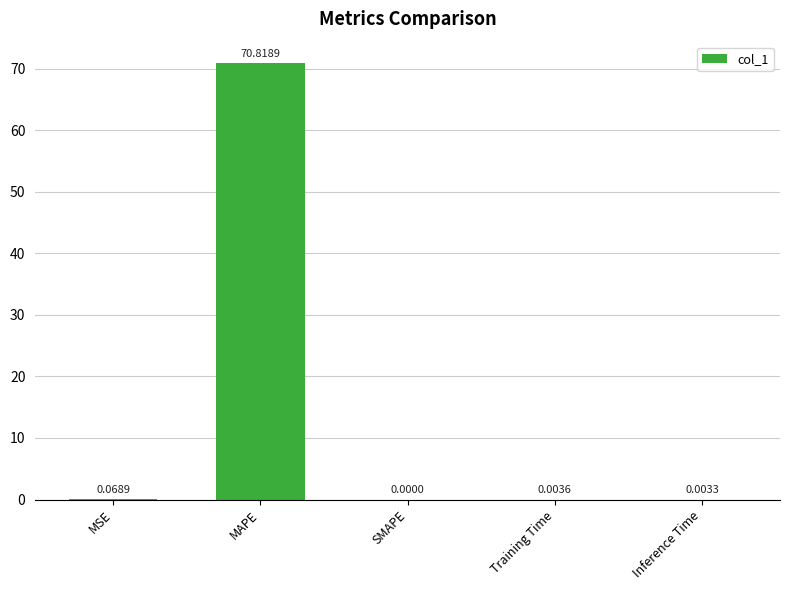

Which category has the highest value across all series?

MAPE